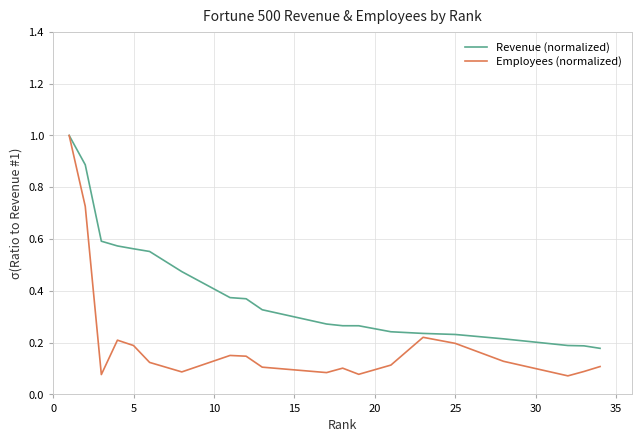

Which series has the largest range (max minus min)?

Employees (normalized)